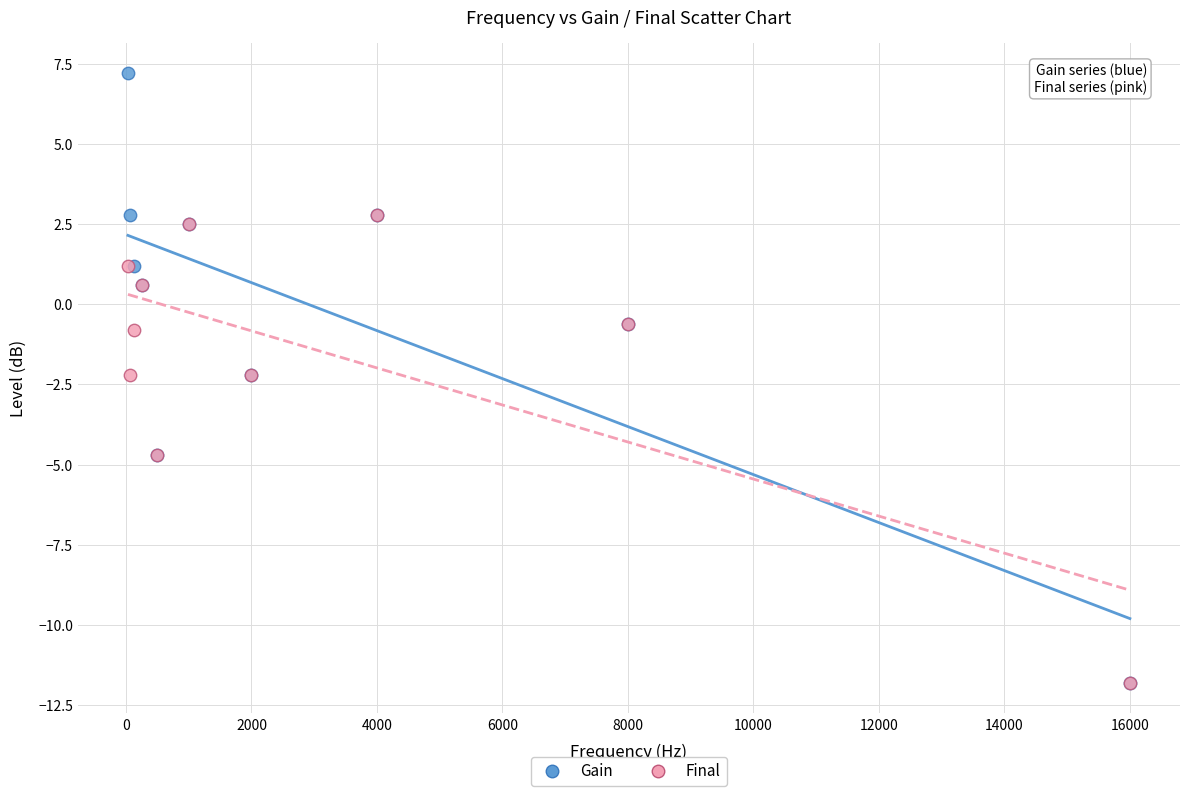

What are all the series names shown in the legend?

Gain, Final